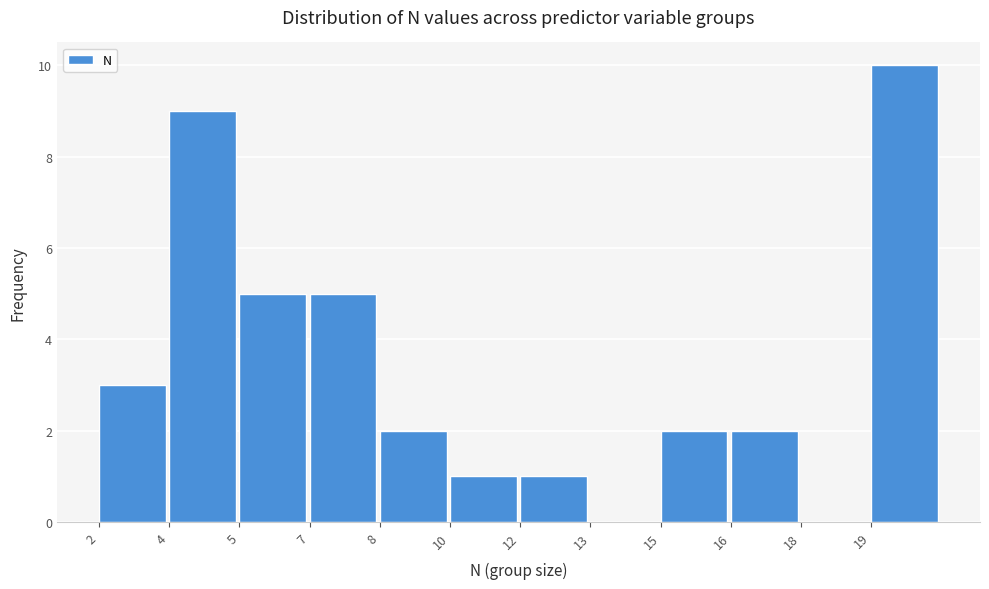

Reading left to right, what are all the values shown in this chart?

2=3	4=9	5=5	7=5	8=2	10=1	12=1	13=0	15=2	16=2	18=0	19=10